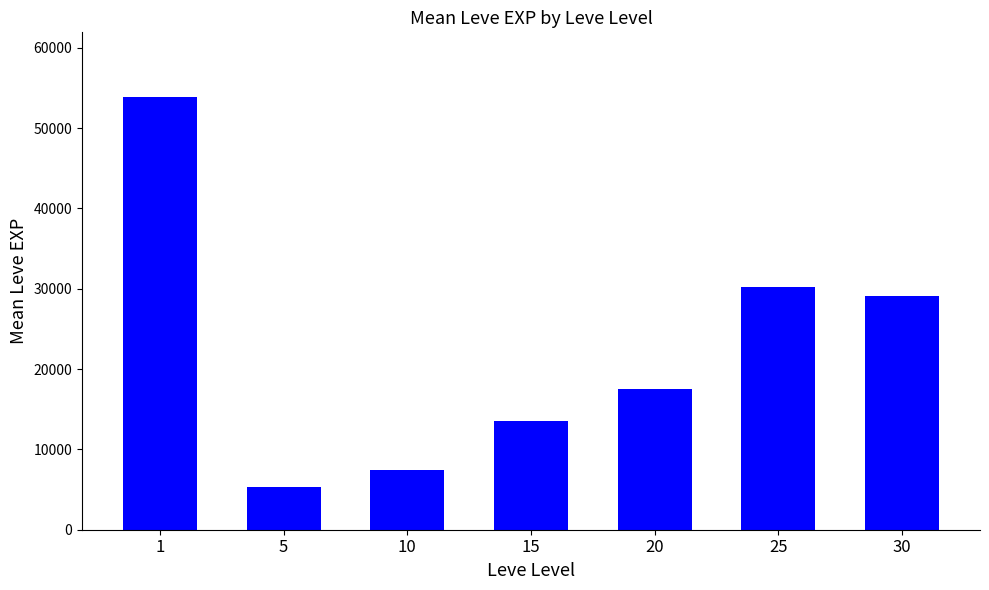

Count the number of data series in this chart.

1